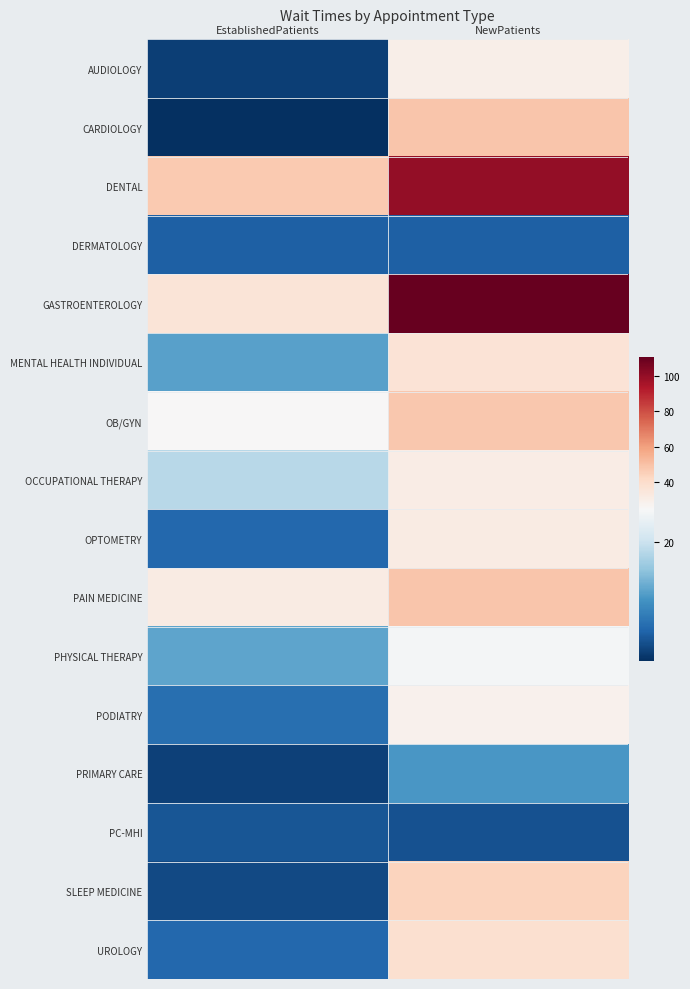

Reading left to right, list all the values displayed in this chart.

AUDIOLOGY: EstablishedPatients=3.6	NewPatients=30.2
CARDIOLOGY: EstablishedPatients=2.3	NewPatients=48.4
DENTAL: EstablishedPatients=47.1	NewPatients=100.0
DERMATOLOGY: EstablishedPatients=6.5	NewPatients=6.4
GASTROENTEROLOGY: EstablishedPatients=36.2	NewPatients=110.4
MENTAL HEALTH INDIVIDUAL: EstablishedPatients=12.7	NewPatients=36.3
OB/GYN: EstablishedPatients=25.4	NewPatients=47.8
OCCUPATIONAL THERAPY: EstablishedPatients=18.7	NewPatients=31.5
OPTOMETRY: EstablishedPatients=7.2	NewPatients=32.0
PAIN MEDICINE: EstablishedPatients=32.2	NewPatients=48.9
PHYSICAL THERAPY: EstablishedPatients=12.9	NewPatients=24.4
PODIATRY: EstablishedPatients=7.9	NewPatients=28.6
PRIMARY CARE: EstablishedPatients=3.8	NewPatients=11.8
PC-MHI: EstablishedPatients=5.5	NewPatients=5.2
SLEEP MEDICINE: EstablishedPatients=4.5	NewPatients=44.2
UROLOGY: EstablishedPatients=7.1	NewPatients=38.3